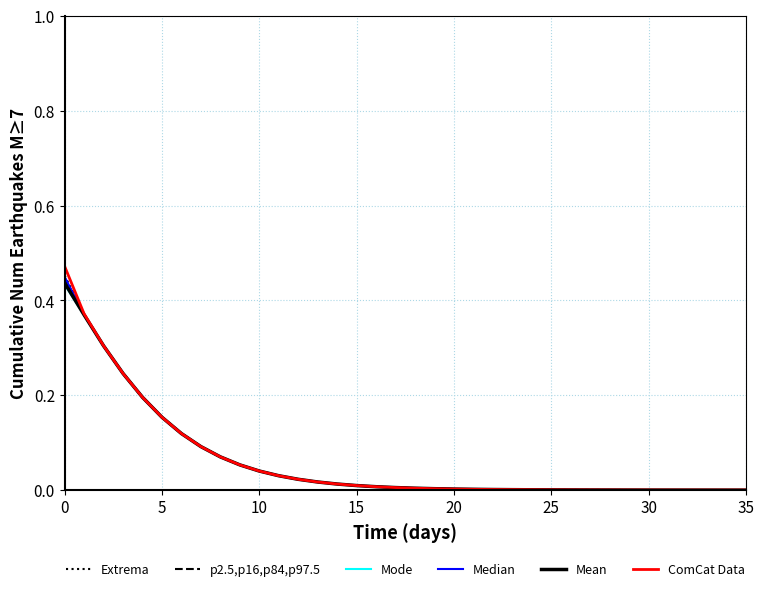

Which series has the widest spread of values?

ComCat Data